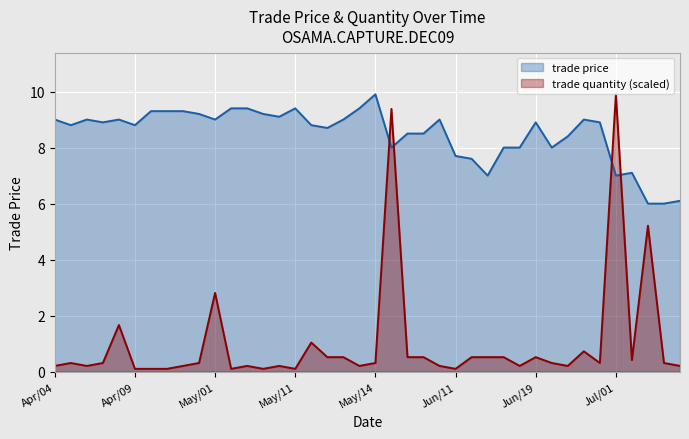

Which series has the largest total across all categories?

trade price